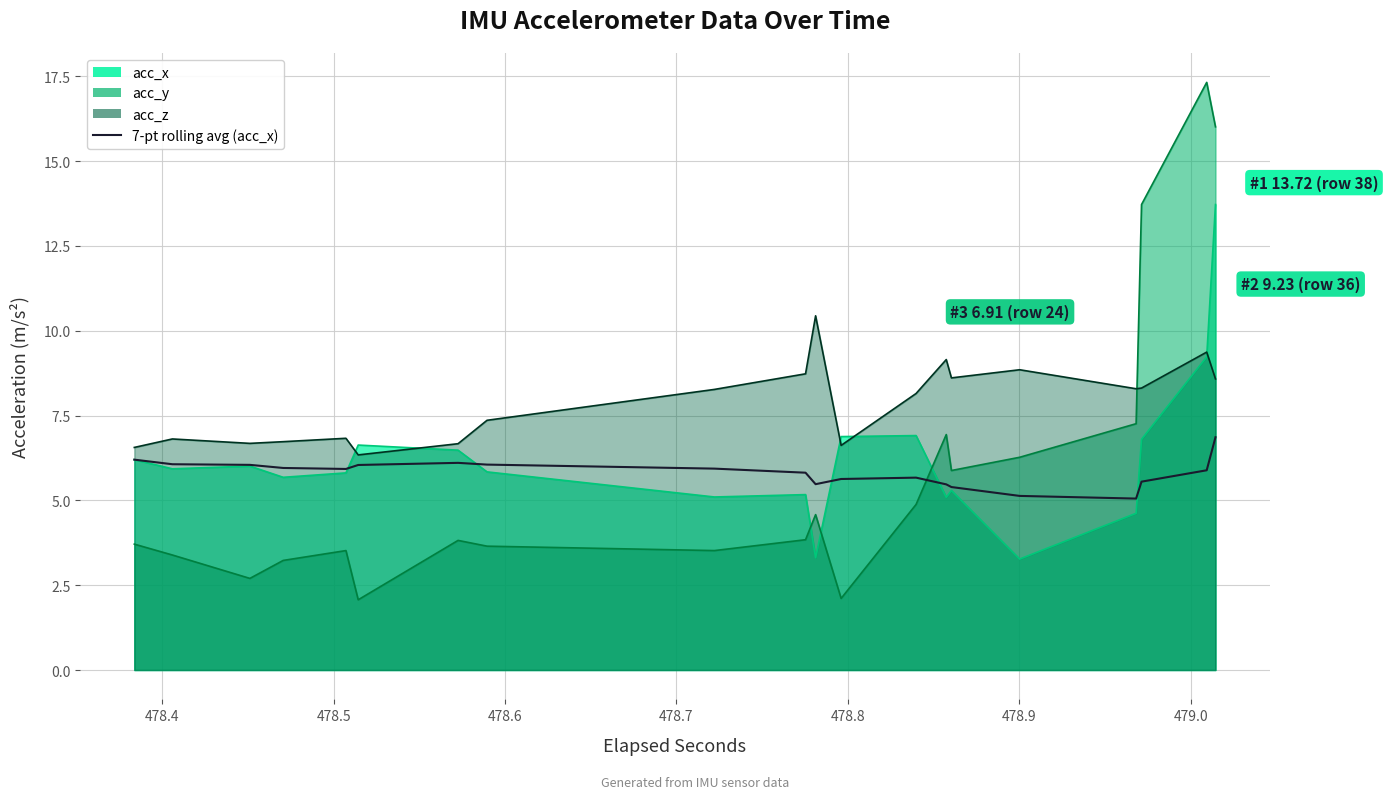

The value at 478.9 is 10.9. True or false?

False